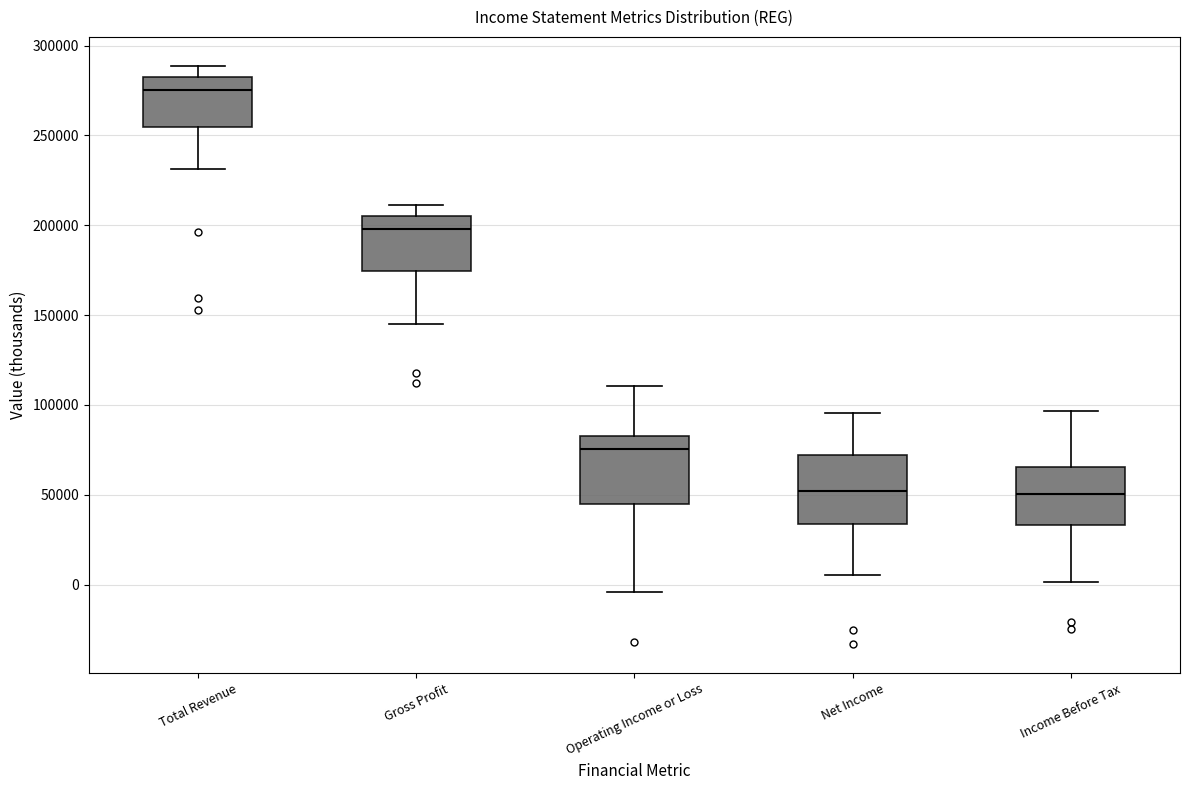

Reading left to right, transcribe this box plot: for each box, give where its median line is, the range the box spans, and where its two whiskers end, as read against the y-axis. The values are not printed on the chart, so give them approximately, as read against the axis.

Total Revenue: median 275000, box 255000 to 285000, whiskers 230000 to 290000
Gross Profit: median 200000, box 175000 to 205000, whiskers 145000 to 210000
Operating Income or Loss: median 75000, box 45000 to 85000, whiskers -5000 to 110000
Net Income: median 50000, box 35000 to 70000, whiskers 5000 to 95000
Income Before Tax: median 50000, box 35000 to 65000, whiskers 0 to 95000